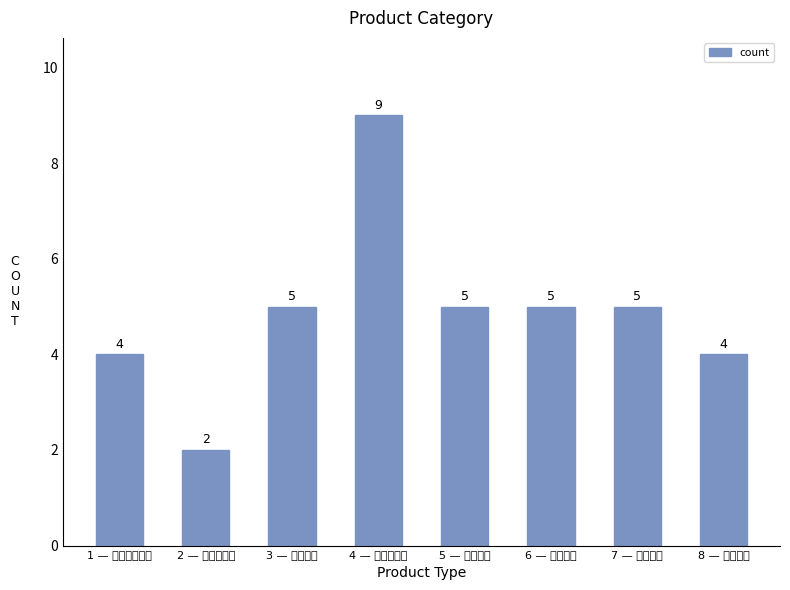

At which category does the chart reach its minimum across all series?

2 — 돌잔치토퍼